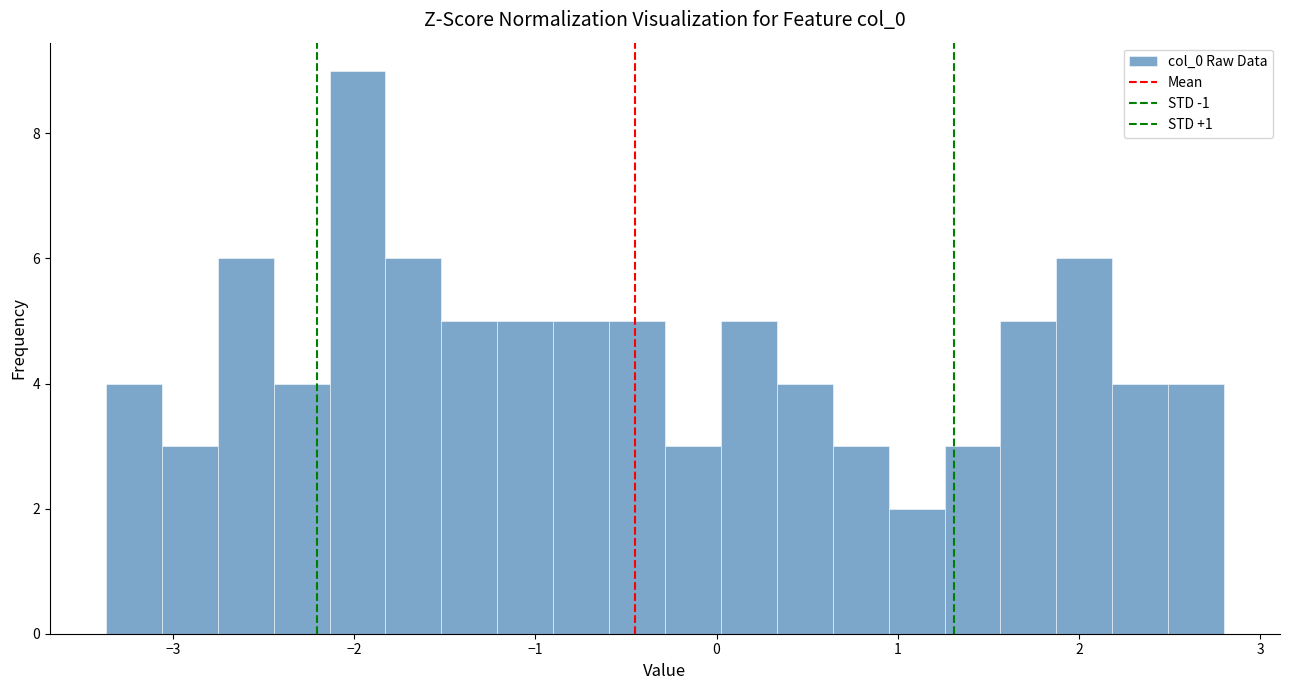

Around what value on the x-axis is the tallest bar? Give the approximate position of its centre, as read against the axis.

-2.0